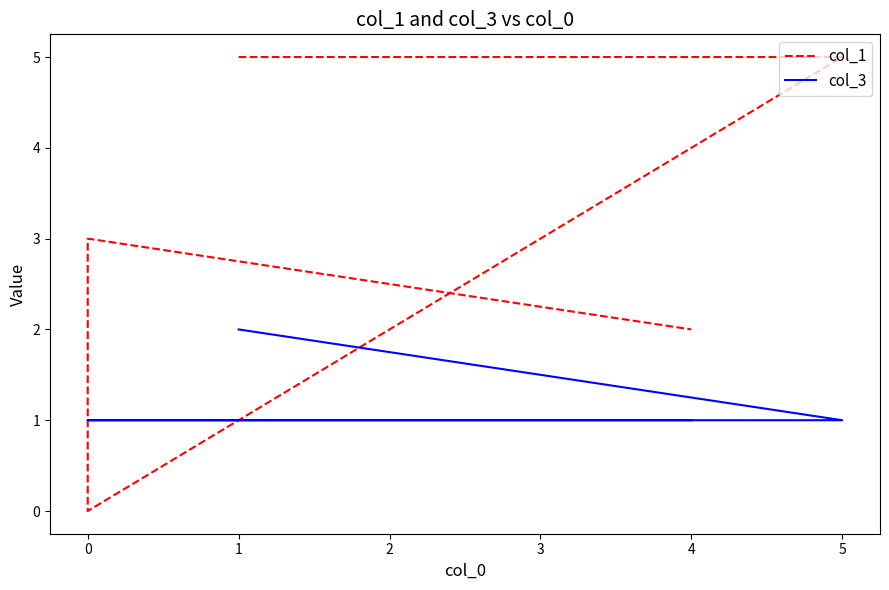

What is the sum of the col_3 values at 0 and 1?

3